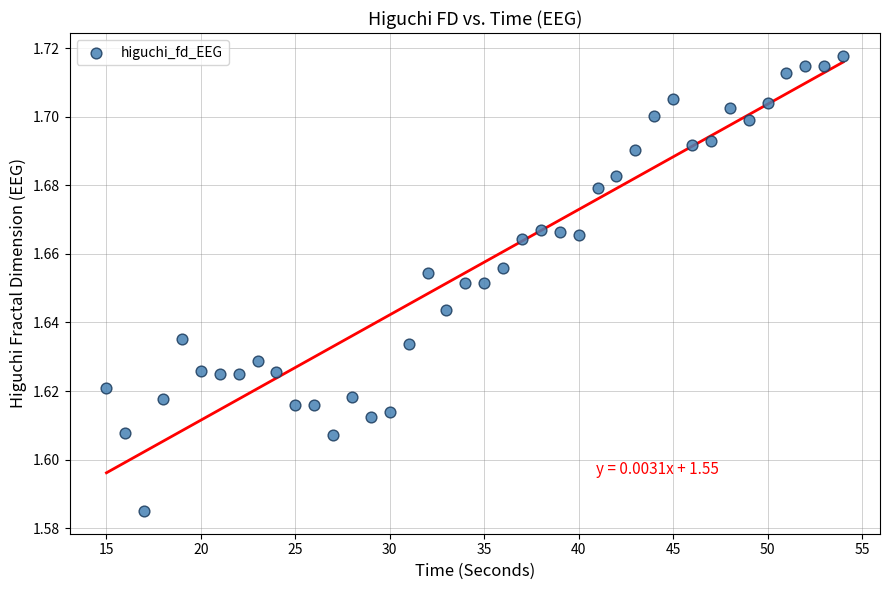

What is the range of X values (max minus min)?

39.0